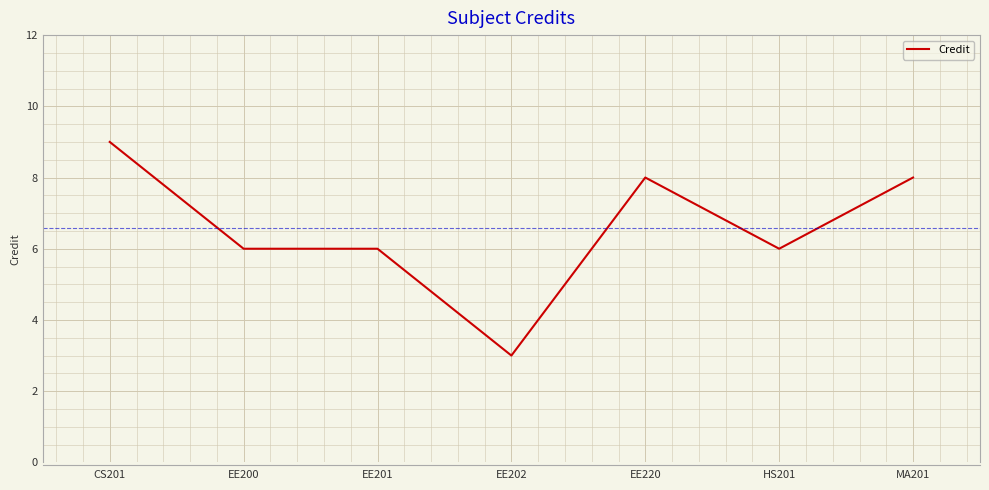

Which category has the lowest value across all series?

EE202